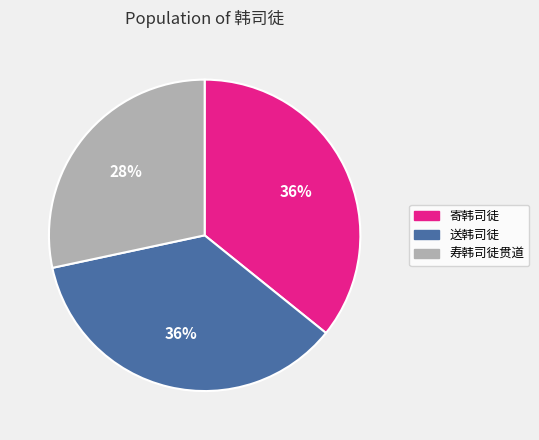

What is the smallest slice in the pie chart?

寿韩司徒贯道